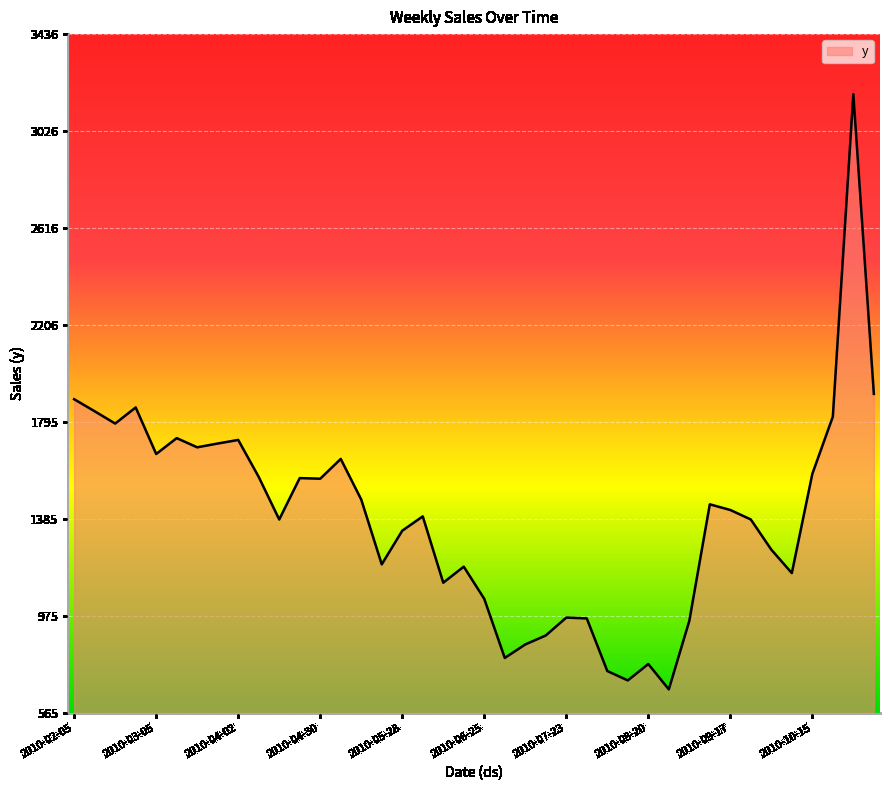

What is the maximum value shown in the chart?

3181.5